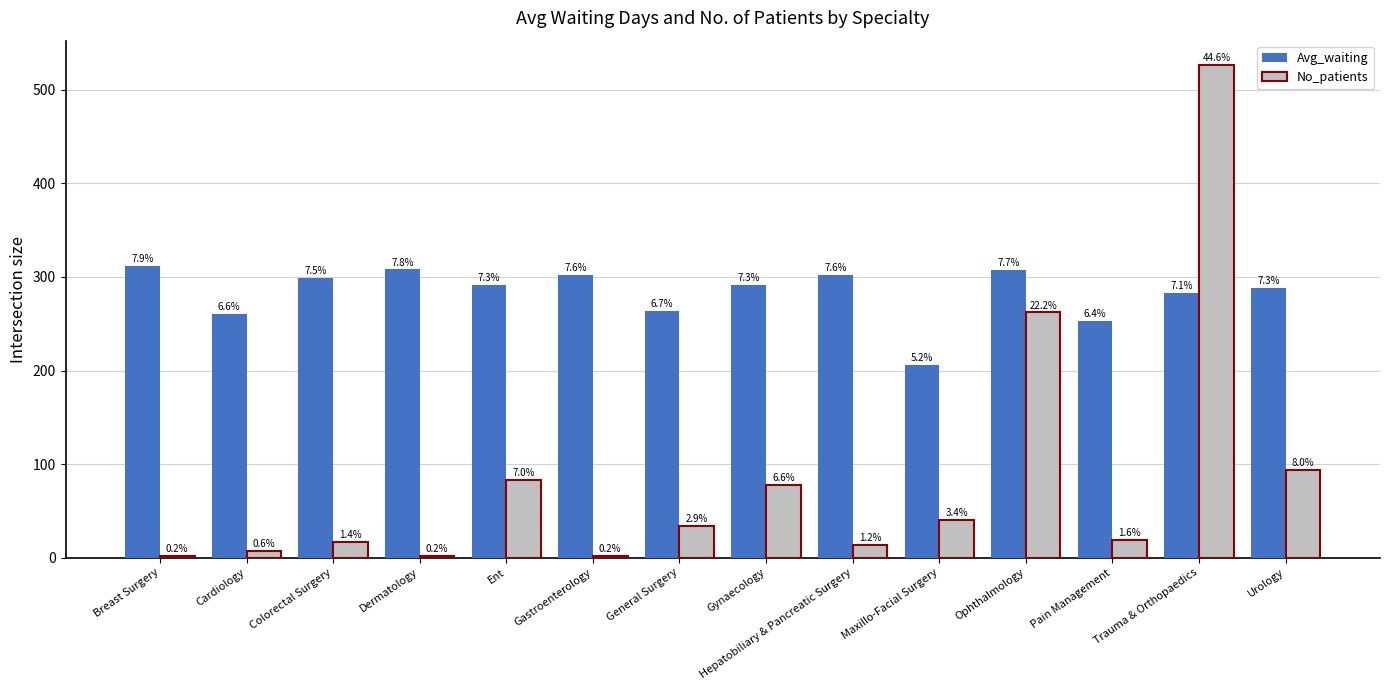

Reading left to right, extract all data points from this chart.

Avg_waiting: Breast Surgery=312	Cardiology=260	Colorectal Surgery=299	Dermatology=308	Ent=291	Gastroenterology=302	General Surgery=264	Gynaecology=291	Hepatobiliary & Pancreatic Surgery=302	Maxillo-Facial Surgery=206	Ophthalmology=307	Pain Management=253	Trauma & Orthopaedics=283	Urology=288
No_patients: Breast Surgery=2	Cardiology=7	Colorectal Surgery=17	Dermatology=2	Ent=83	Gastroenterology=2	General Surgery=34	Gynaecology=78	Hepatobiliary & Pancreatic Surgery=14	Maxillo-Facial Surgery=40	Ophthalmology=262	Pain Management=19	Trauma & Orthopaedics=526	Urology=94